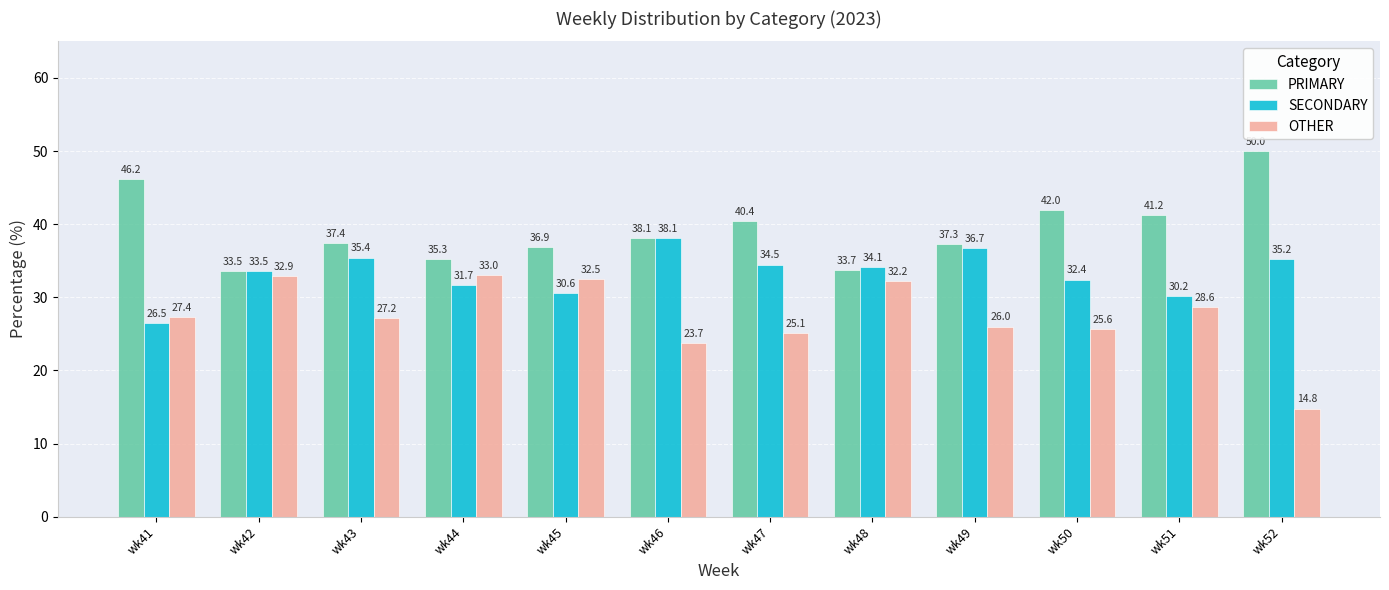

Which series has the widest spread of values?

OTHER